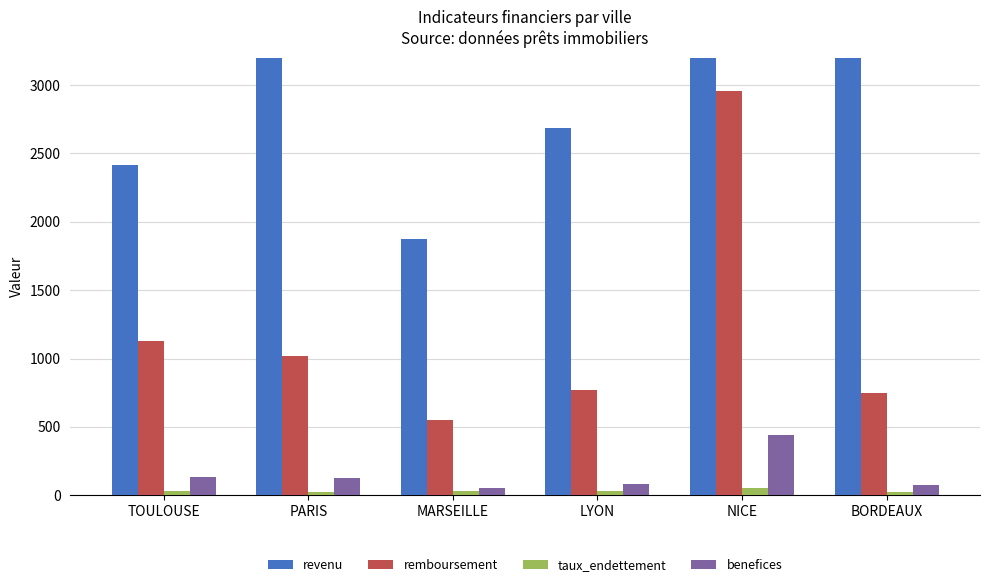

At which category is the sum across all series the highest?

NICE